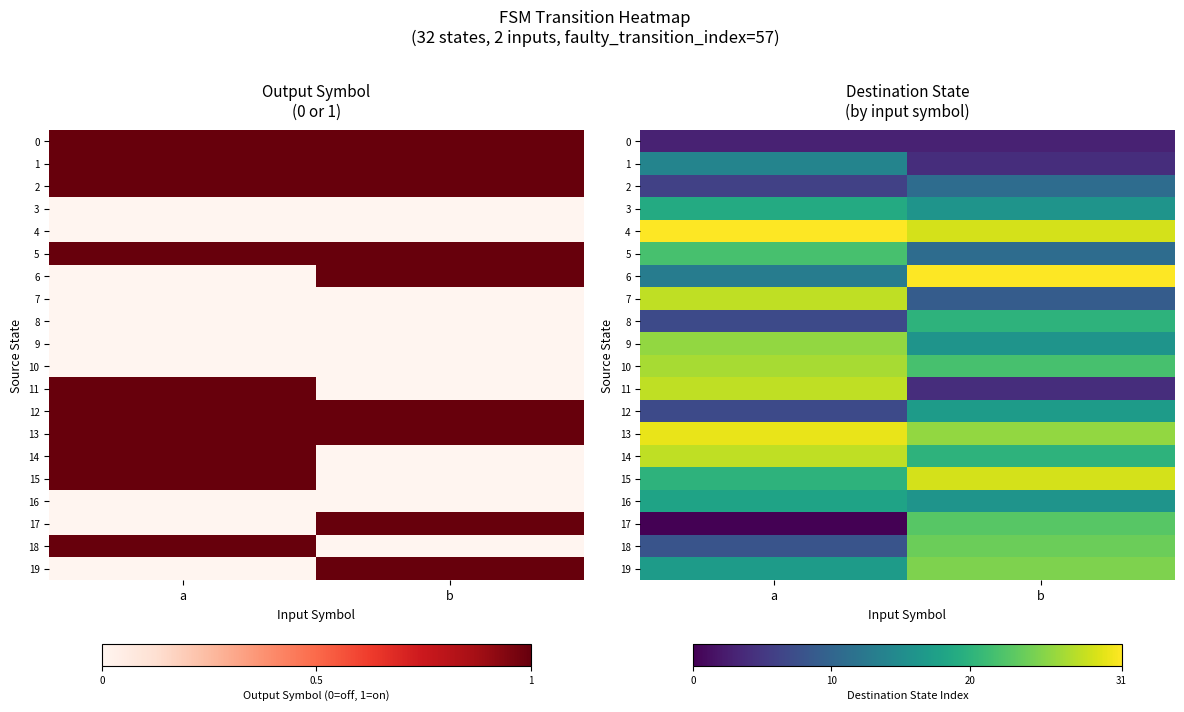

What is the total value across all series at a?

352